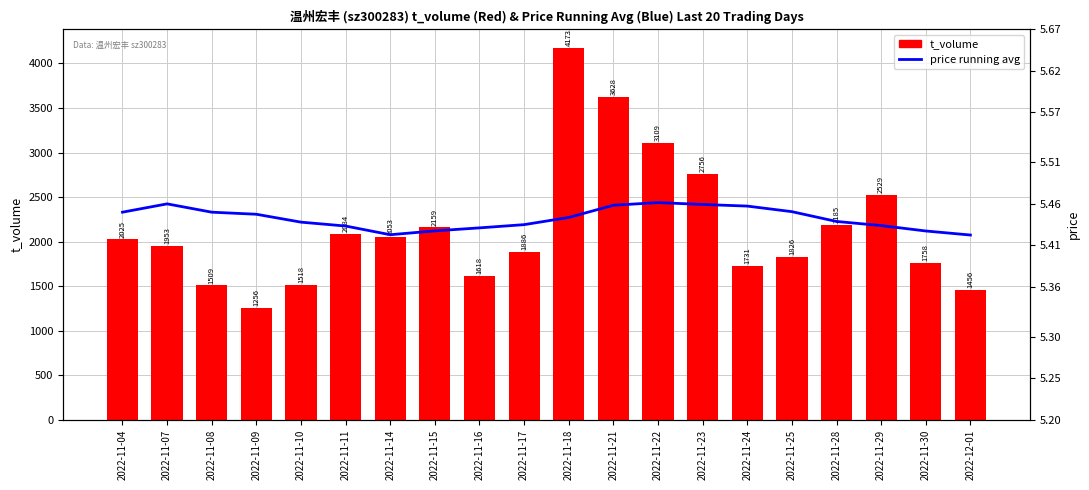

Reading left to right, what are all the values shown in this chart?

t_volume: 2025.0	1953.0	1509.0	1256.0	1518.0	2084.0	2053.0	2159.0	1618.0	1886.0	4173.0	3628.0	3109.0	2756.0	1731.0	1826.0	2185.0	2529.0	1758.0	1456.0
price running avg: 5.5	5.5	5.5	5.4	5.4	5.4	5.4	5.4	5.4	5.4	5.4	5.5	5.5	5.5	5.5	5.5	5.4	5.4	5.4	5.4